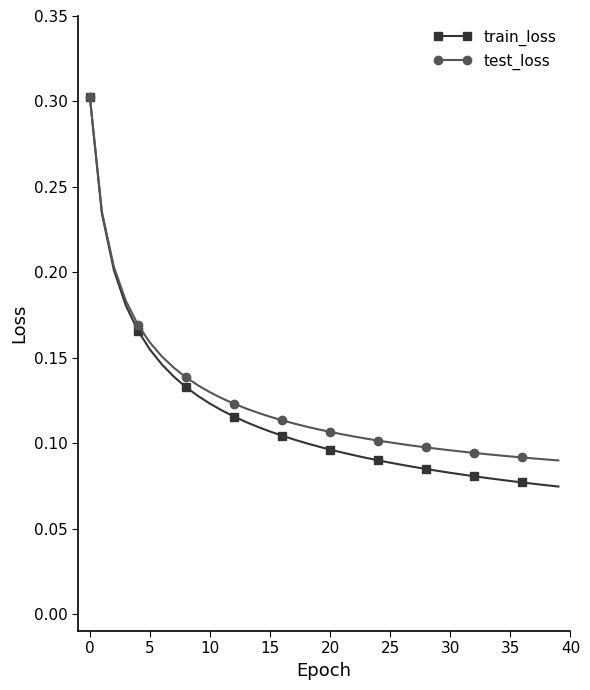

At how many categories does at least one series exceed 0?

40